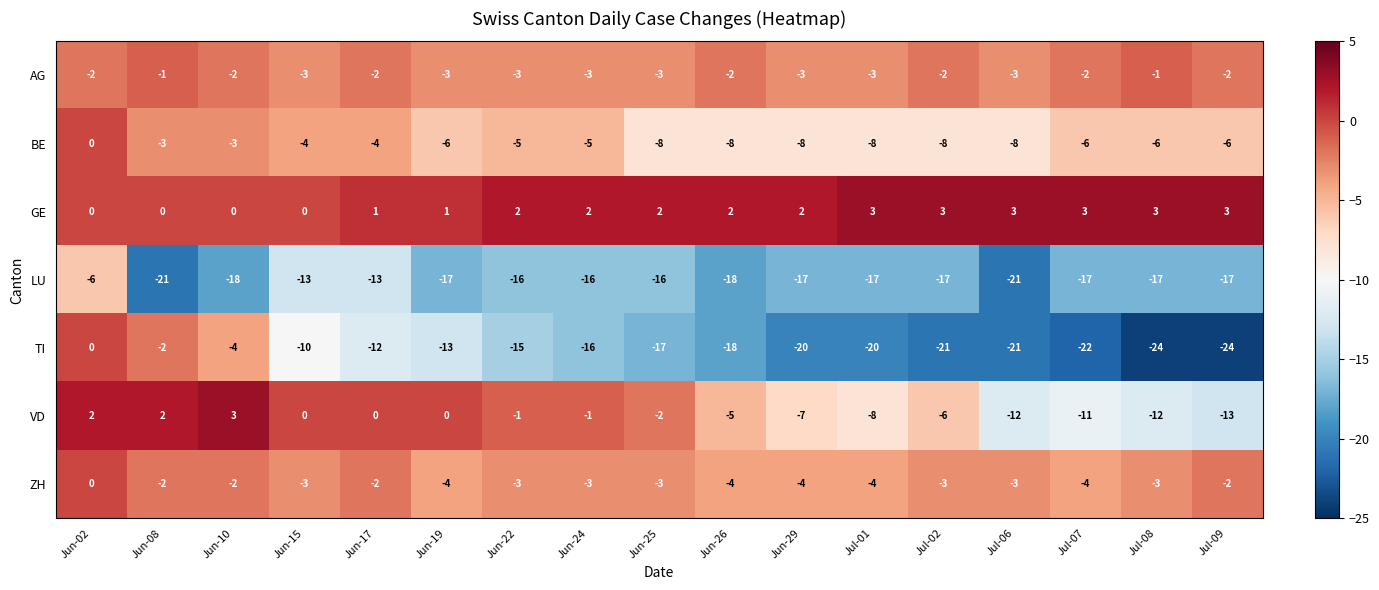

What is the greatest value displayed?

3